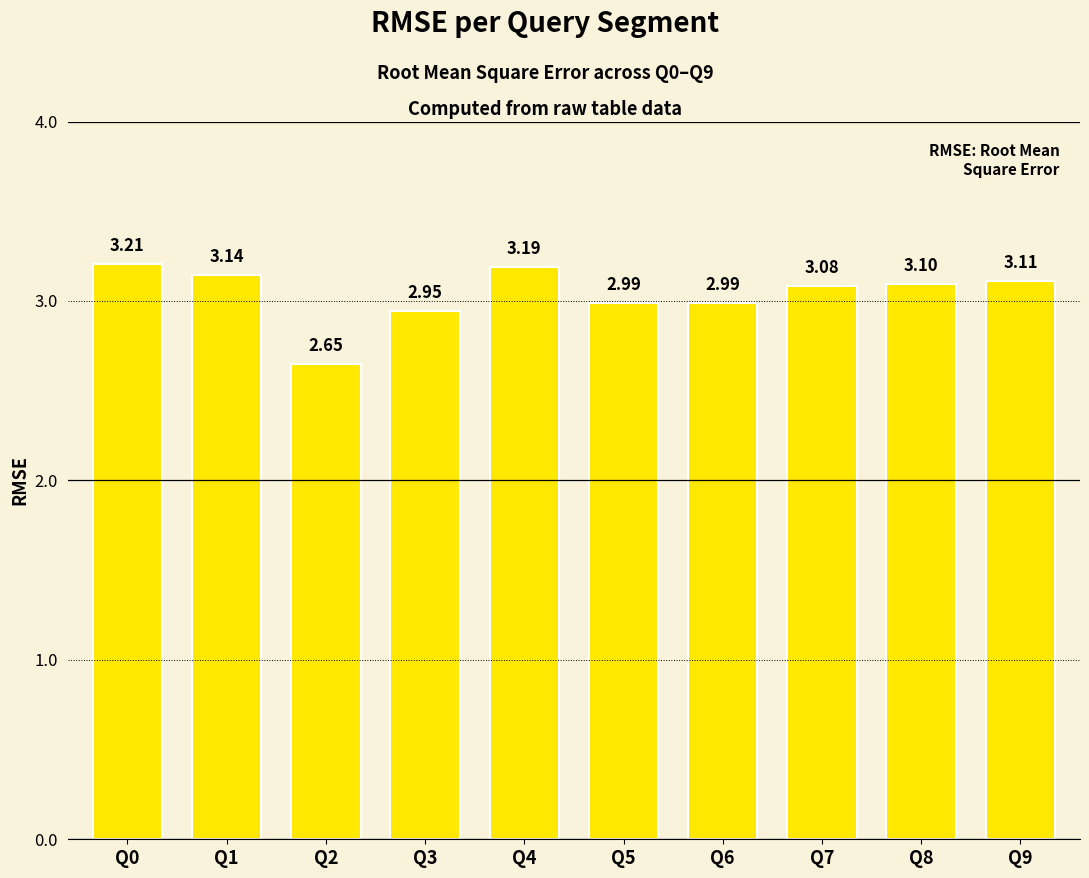

The value at Q2 is 1.5. True or false?

False